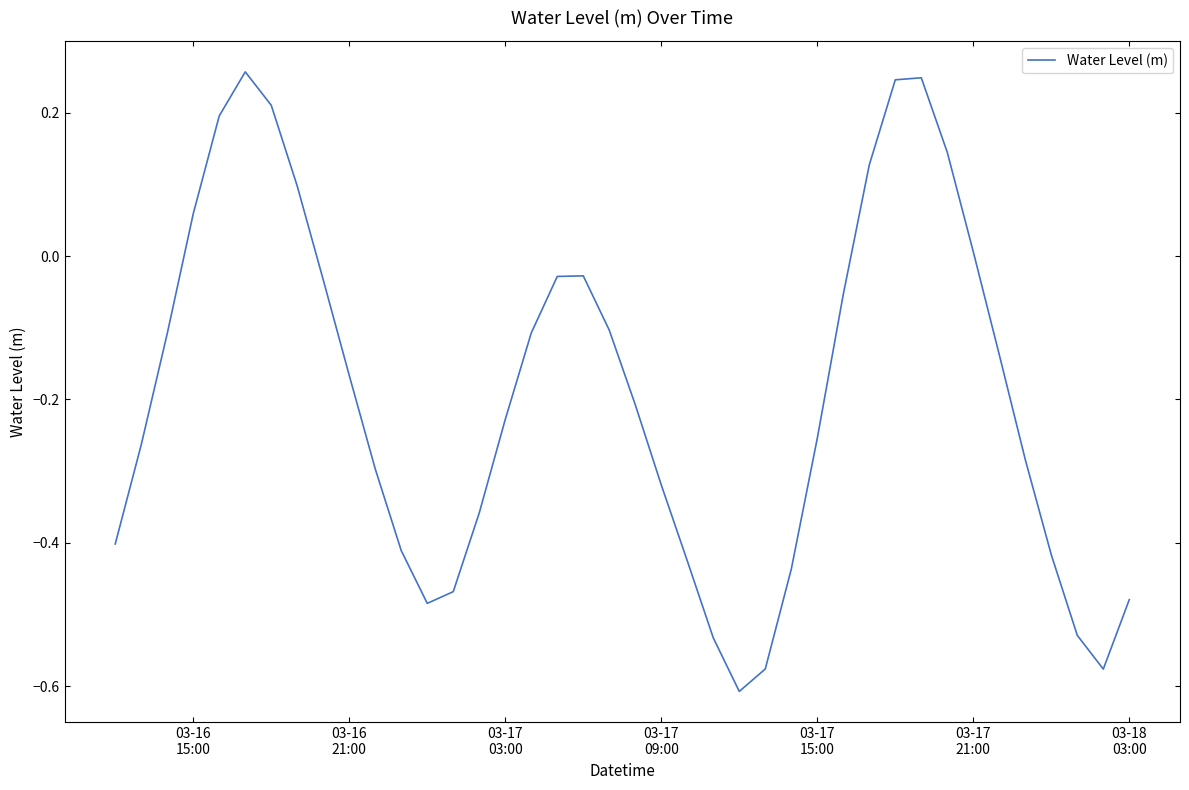

What is the difference between the maximum and minimum values?

0.9